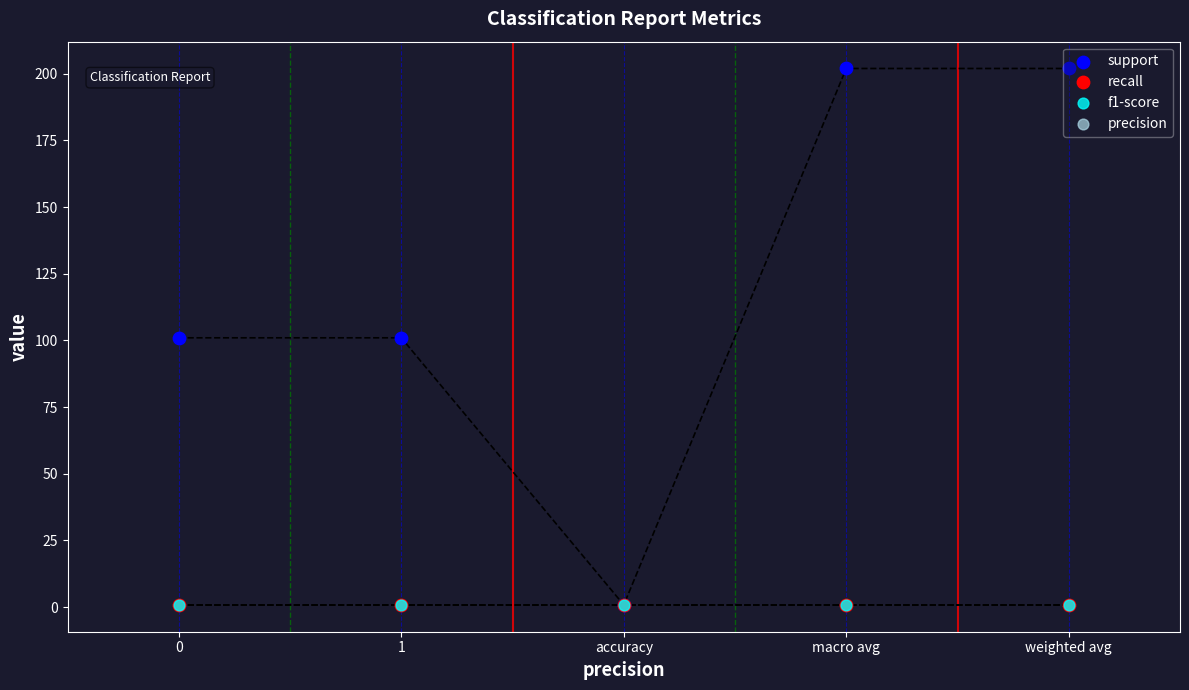

What is the total value across all series at weighted avg?

204.5